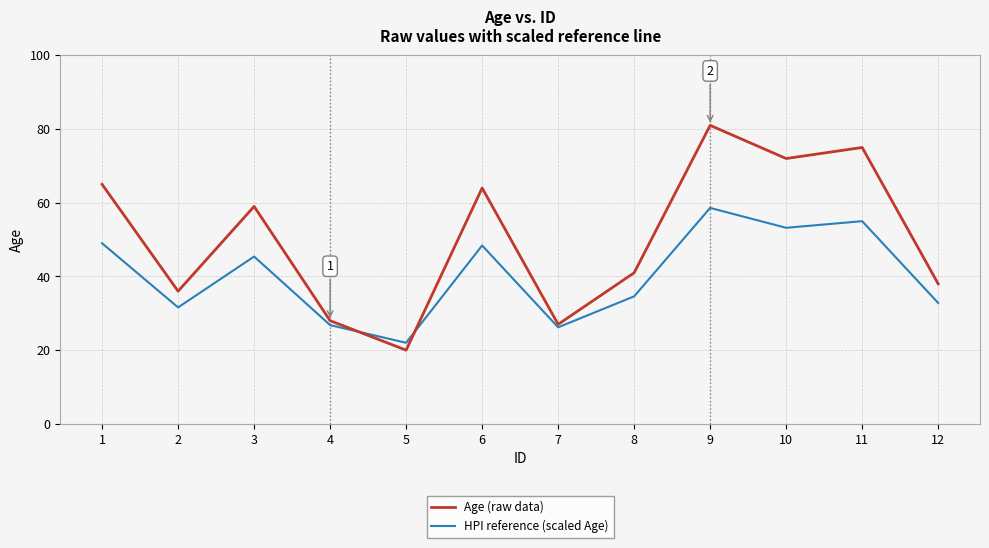

After their last crossing, which series has the higher values: Age (raw data) or HPI reference (scaled Age)?

Age (raw data)